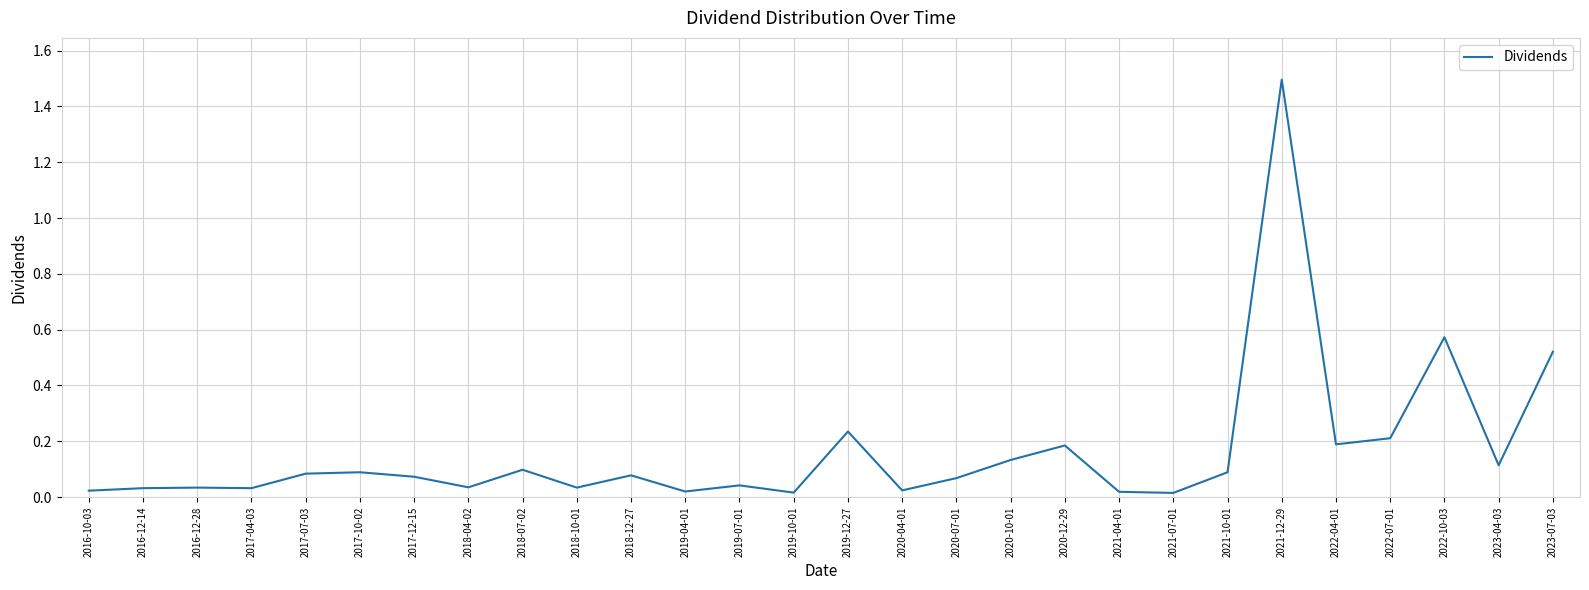

True or false: the data shows 0.1 at 2019-07-01.

False